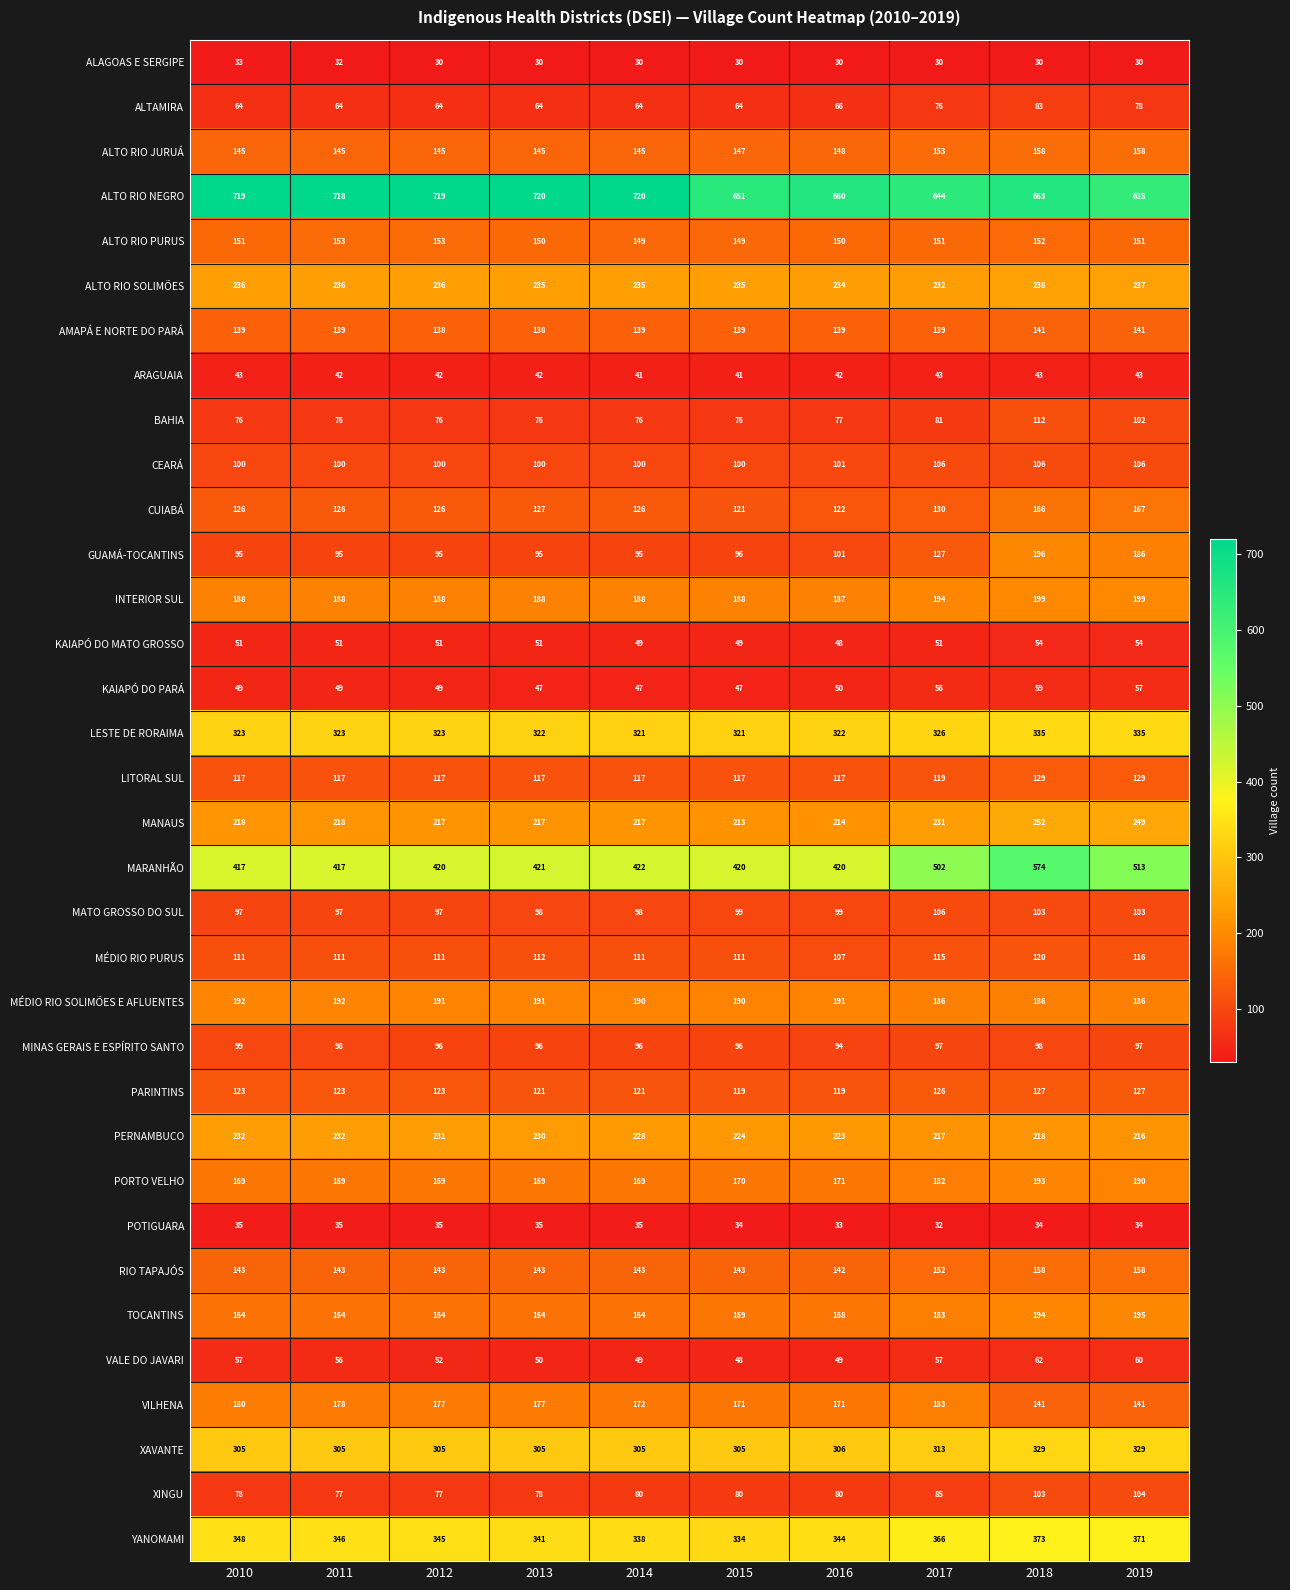

Which series has the largest range (max minus min)?

MARANHÃO